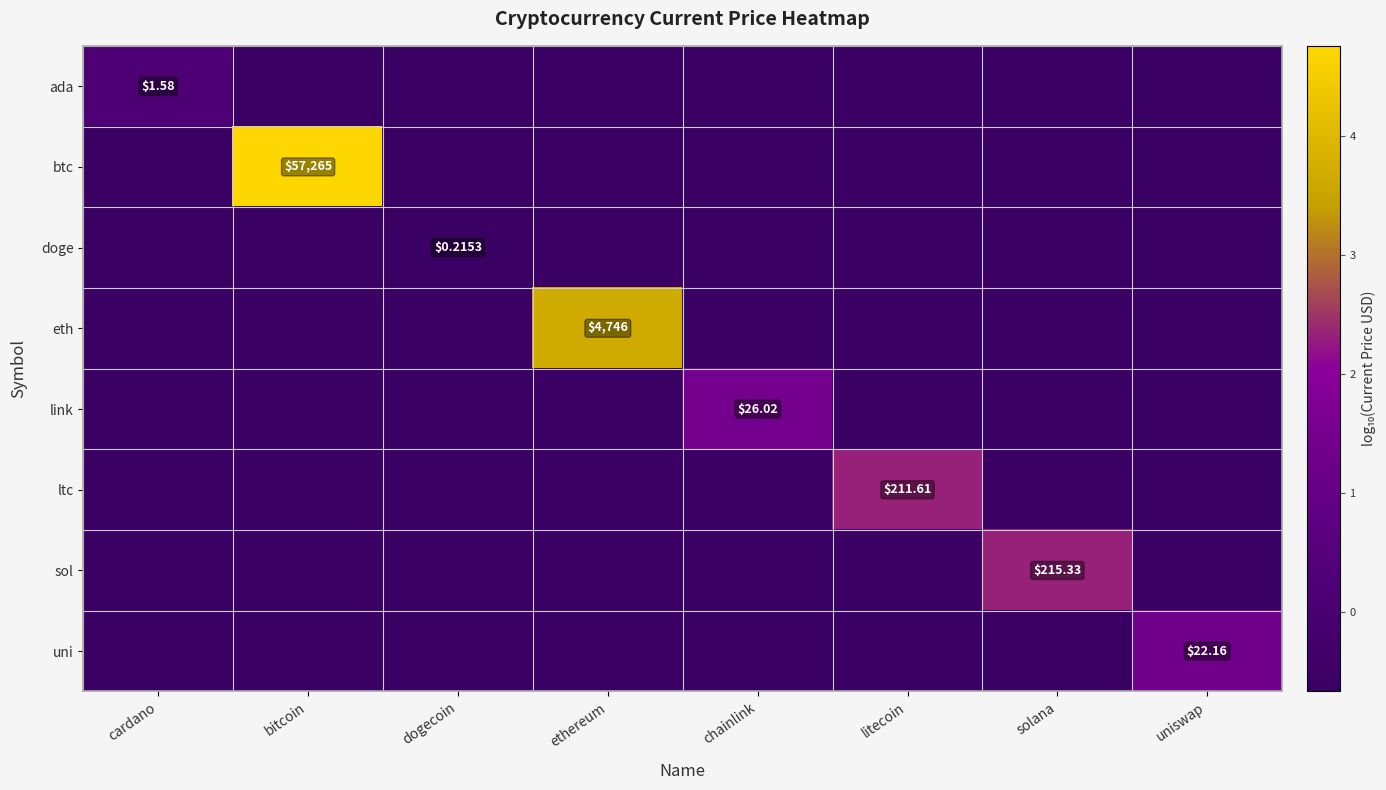

Where does the link series first go above 1?

chainlink